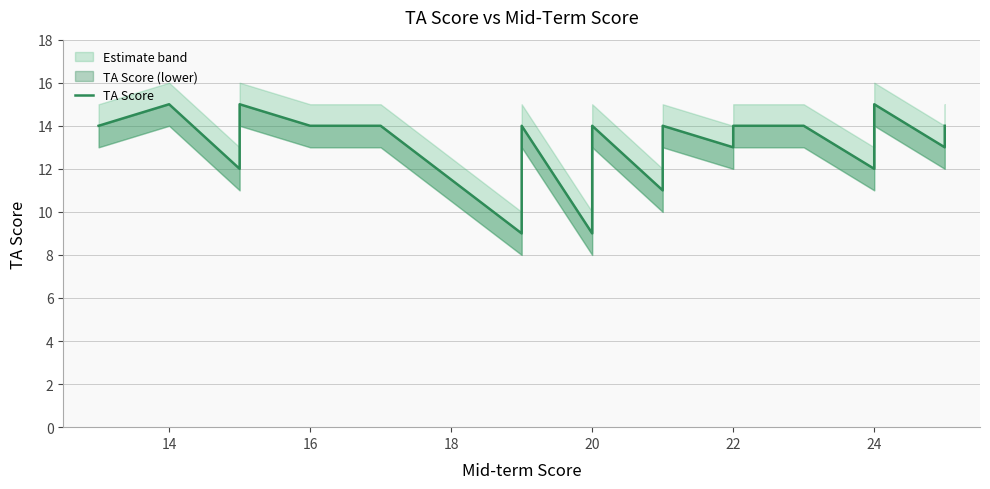

Does the chart display data point markers on the line(s)?

No